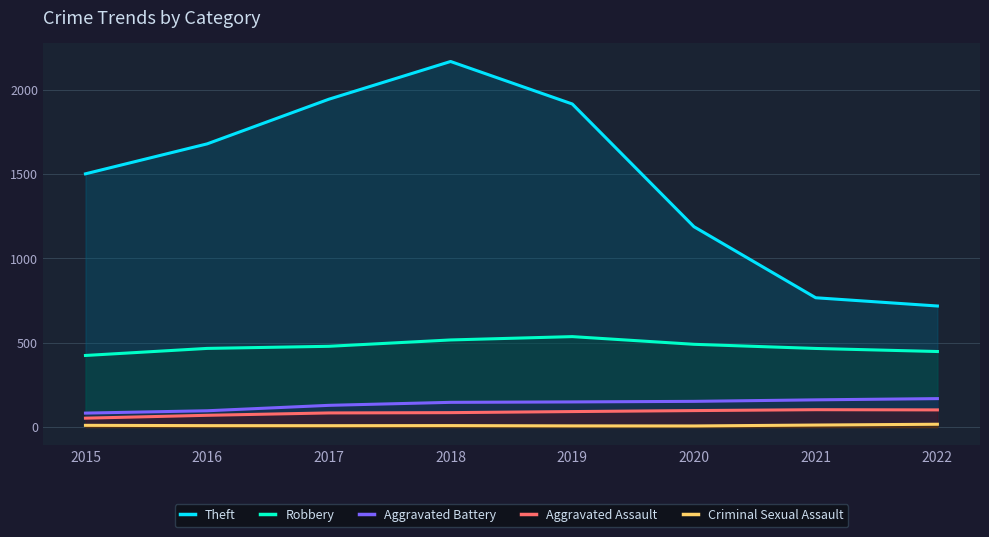

What is the average value of the Theft series?

1485.1